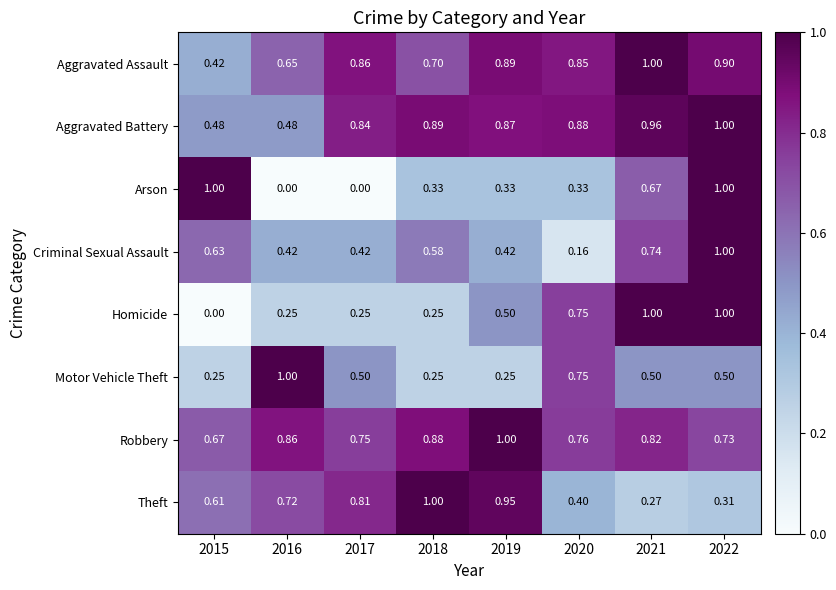

Which series has the largest total across all categories?

Robbery